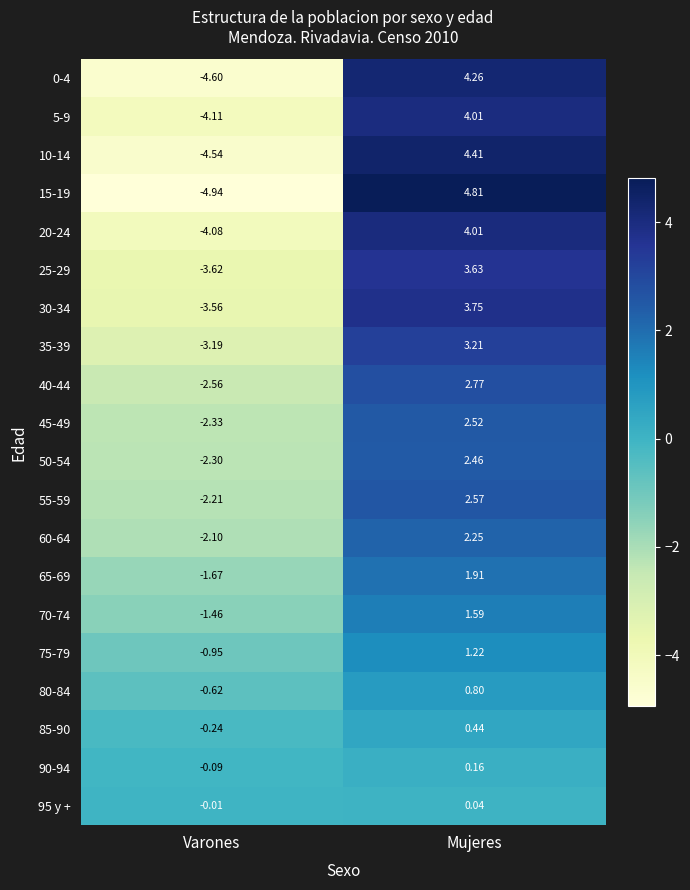

Which label corresponds to the largest value in the chart?

Mujeres